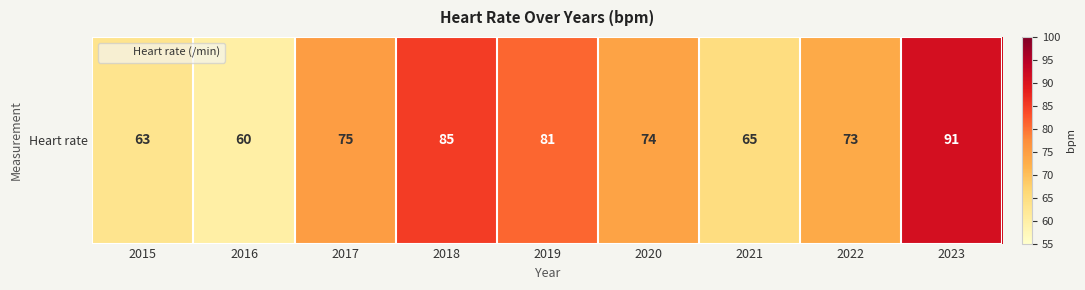

At which label is the value closest to 75?

2017